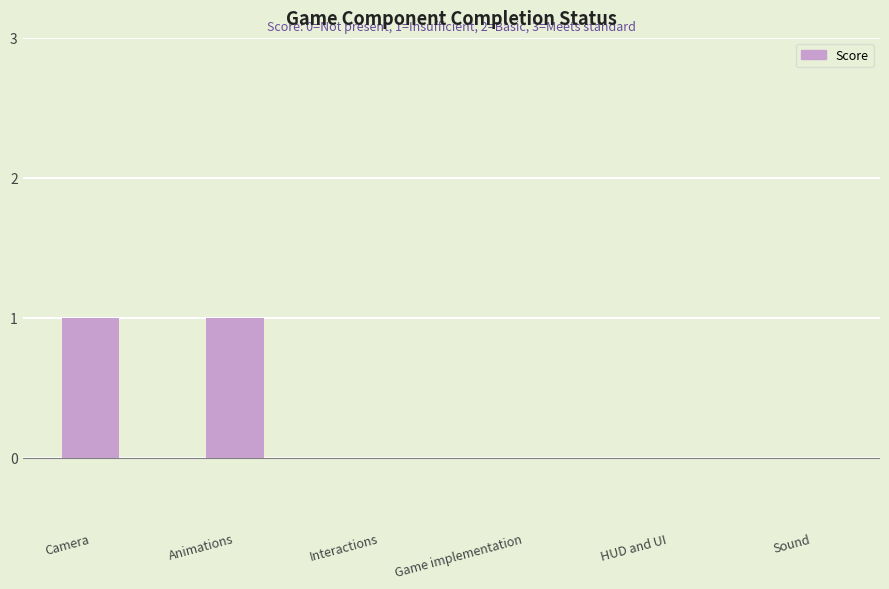

Is it true that the value at Camera is 0?

False